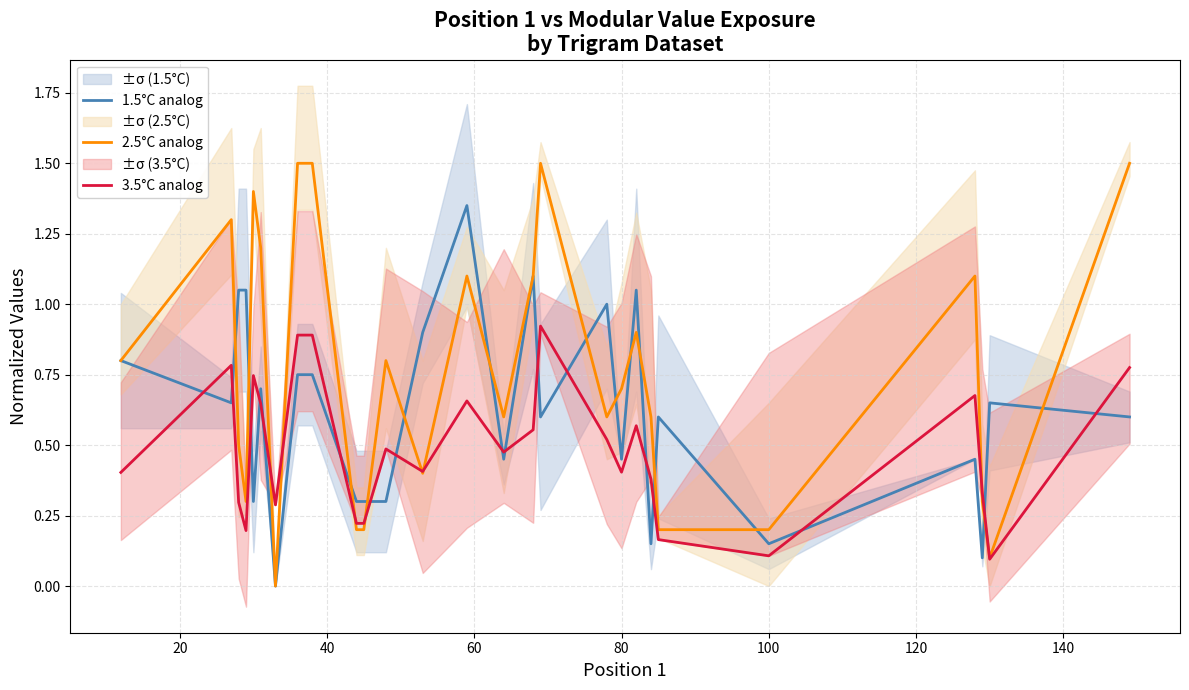

What is the maximum value for 2.5°C analog?

1.5